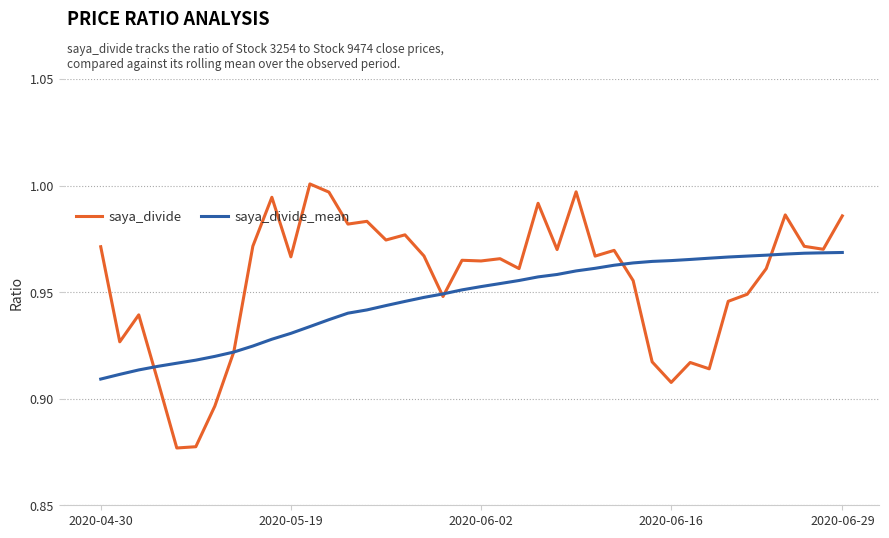

Which series has the largest range (max minus min)?

saya_divide